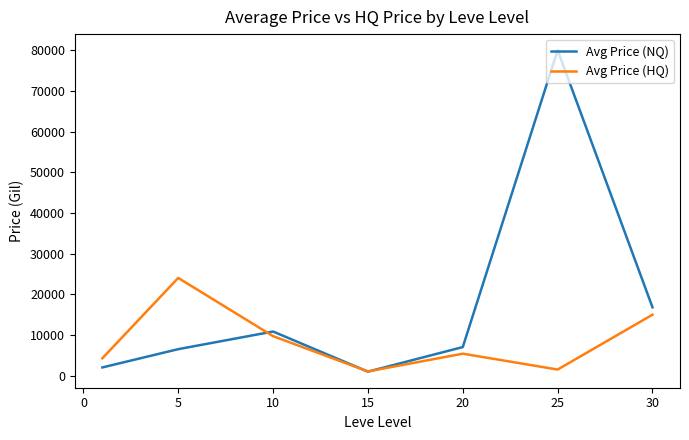

What is the maximum value shown in the chart?

80000.0